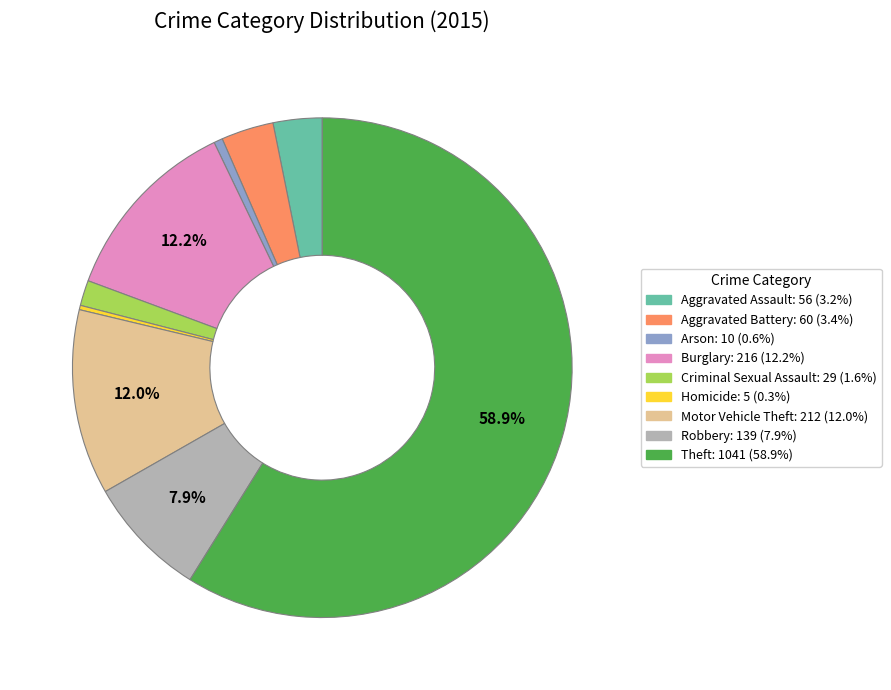

Combined, what portion of the pie is Motor Vehicle Theft and Robbery?

19.9%